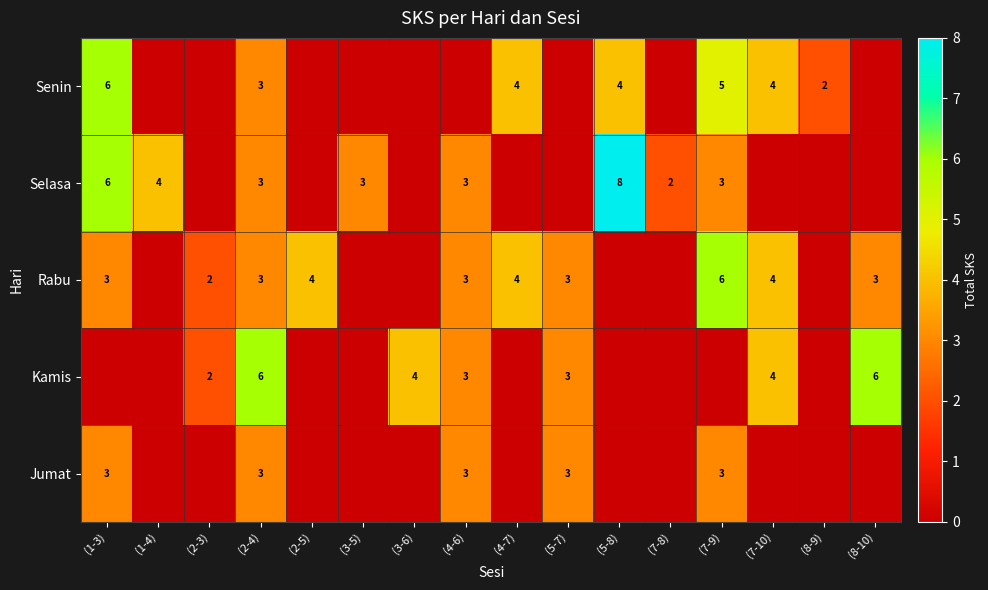

Is it true that Jumat equals 3 at (2-4)?

True